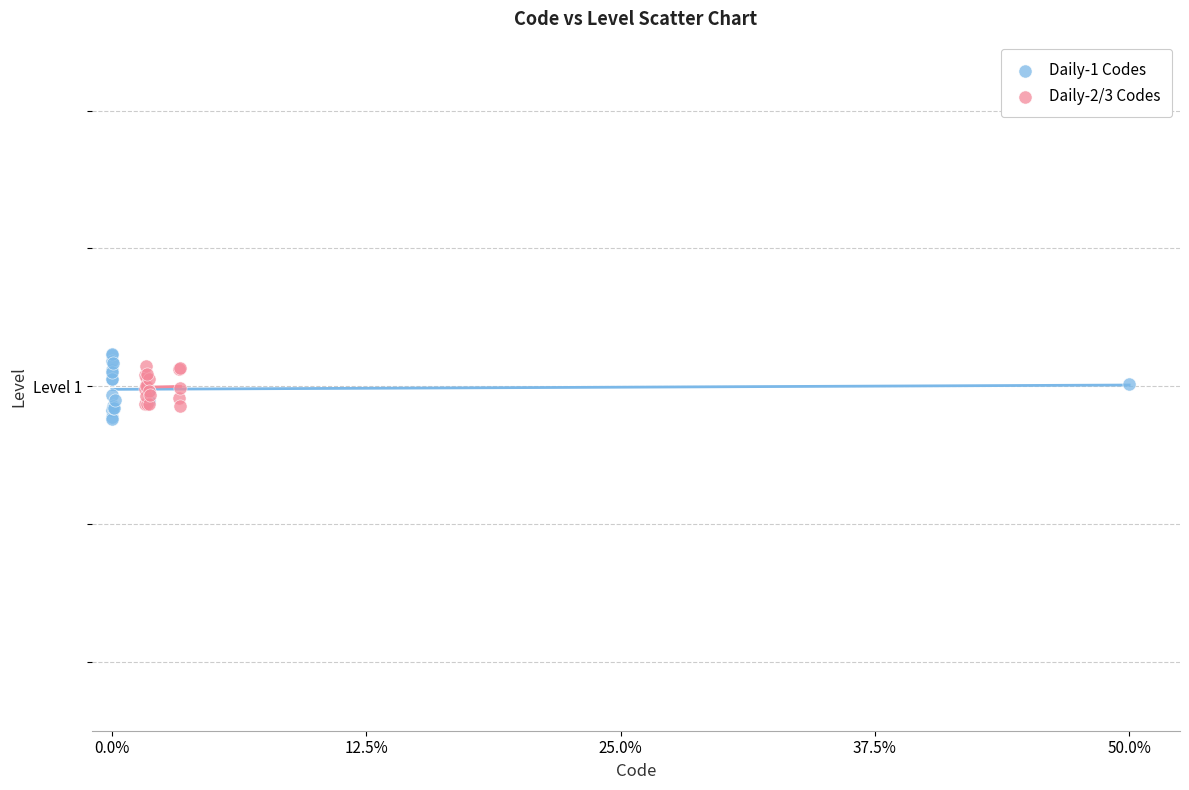

What are all the series names shown in the legend?

Daily-1 Codes, Daily-2/3 Codes